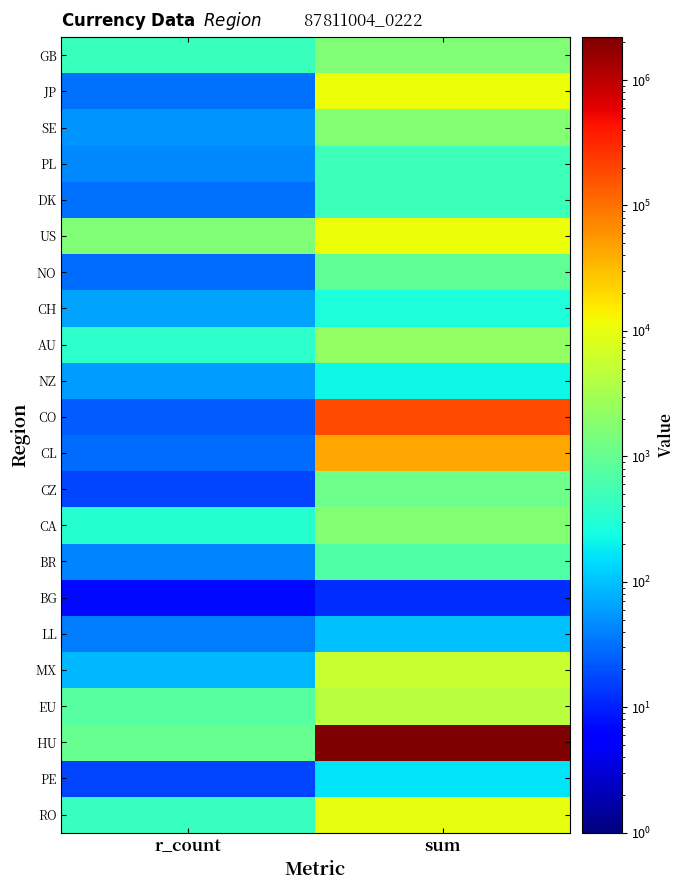

Count the number of data series in this chart.

22